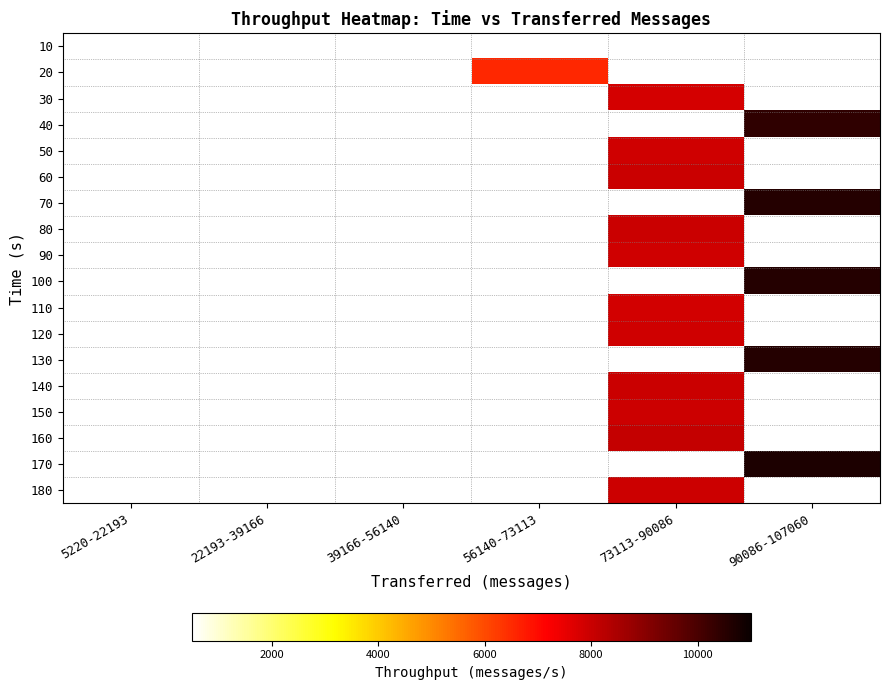

At which category does the chart reach its minimum across all series?

5220-22193